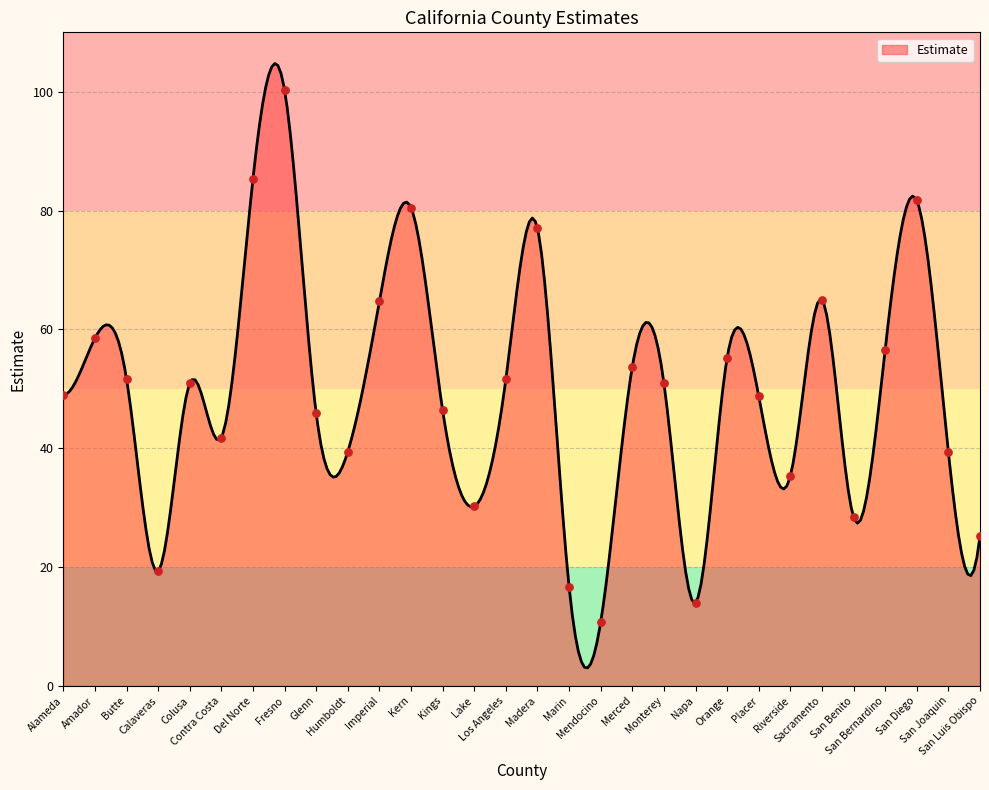

What is the ratio of the value at Napa to the value at Los Angeles?

0.3